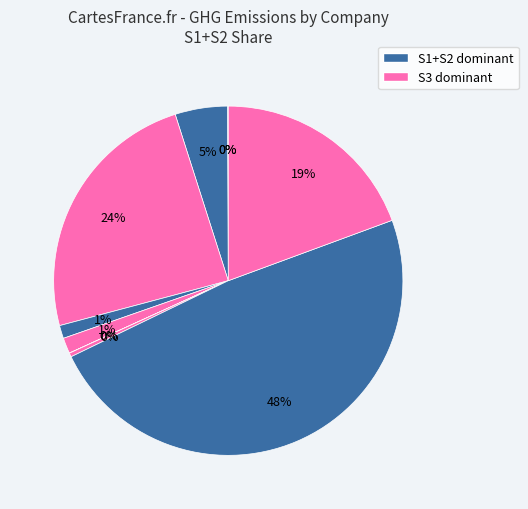

To the nearest percent, what is the difference between the largest and smallest slice percentages?

48%